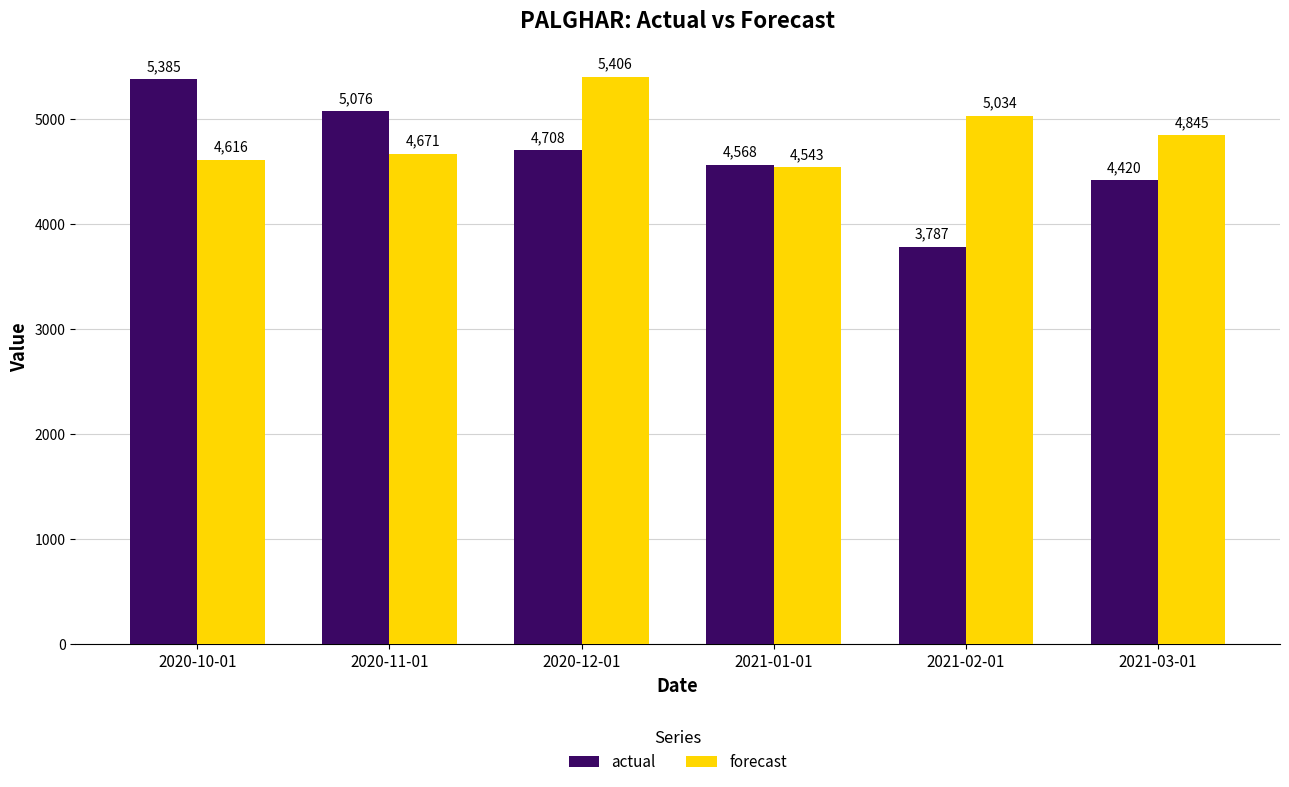

What is the maximum value shown in the chart?

5405.9